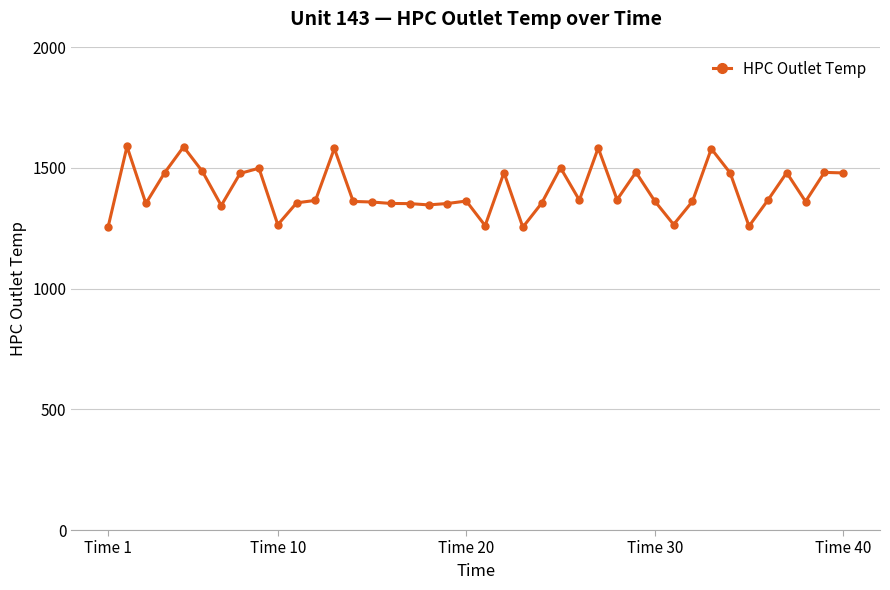

True or false: the data has more than 0 interior local peaks.

True